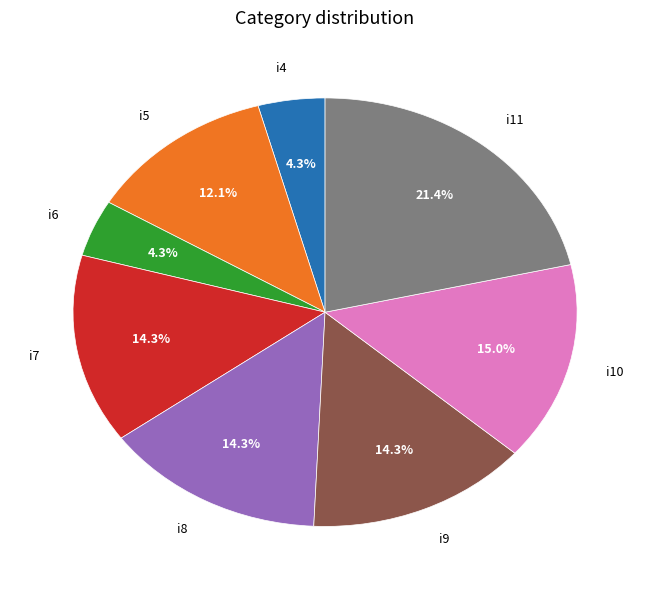

Between i10 and i11, which is larger?

i11